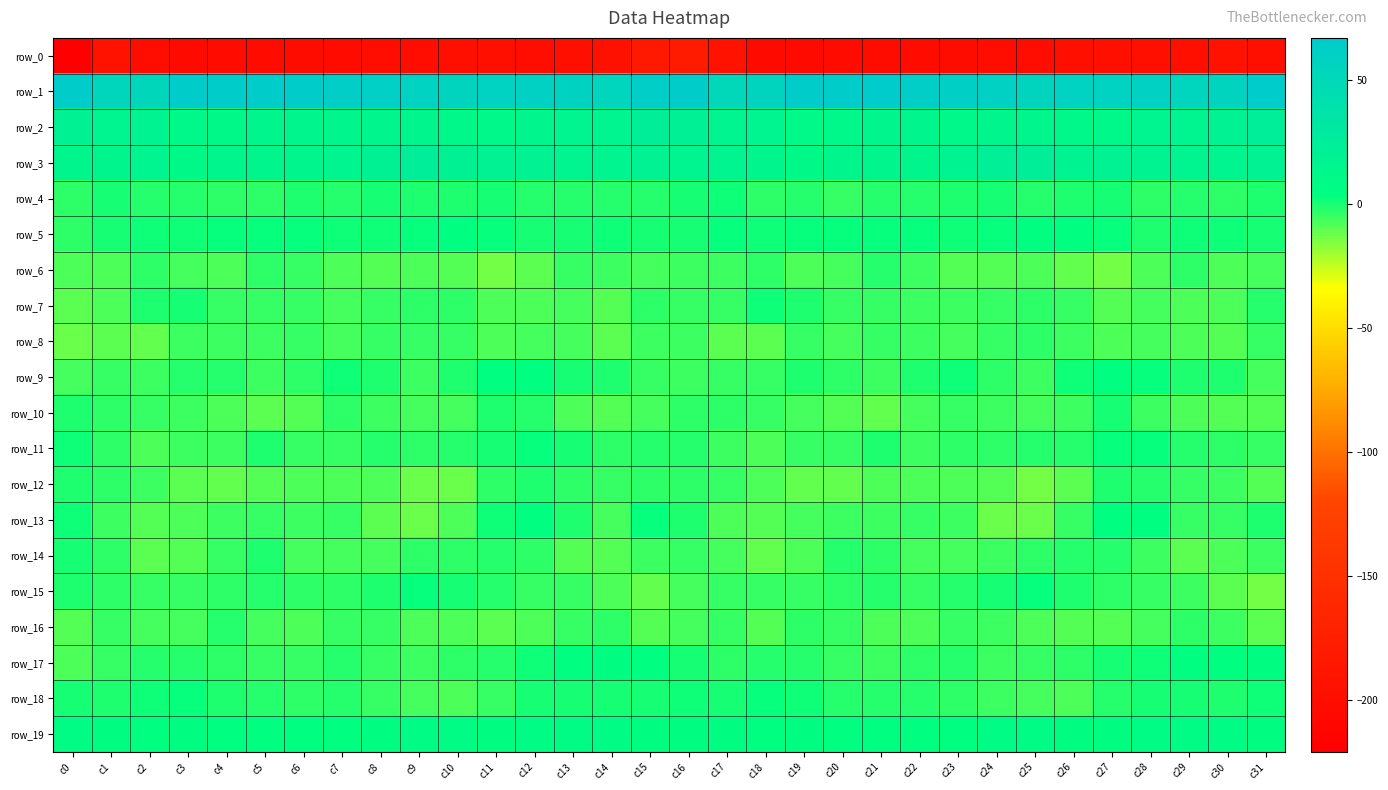

Reading left to right, extract all data points from this chart.

row_0: c0=-221.1	c1=-193.2	c2=-201.2	c3=-205.0	c4=-203.1	c5=-203.3	c6=-202.9	c7=-203.6	c8=-200.5	c9=-200.7	c10=-198.5	c11=-197.8	c12=-198.6	c13=-198.3	c14=-196.2	c15=-183.4	c16=-181.1	c17=-193.9	c18=-204.2	c19=-204.2	c20=-203.3	c21=-202.8	c22=-203.6	c23=-202.4	c24=-200.1	c25=-200.9	c26=-197.5	c27=-198.3	c28=-198.5	c29=-198.0	c30=-192.5	c31=-197.5
row_1: c0=64.9	c1=52.7	c2=52.3	c3=64.2	c4=64.2	c5=65.4	c6=64.8	c7=62.5	c8=60.9	c9=57.5	c10=56.3	c11=57.4	c12=59.4	c13=58.1	c14=53.5	c15=63.5	c16=63.9	c17=50.8	c18=56.8	c19=65.2	c20=64.1	c21=66.0	c22=63.4	c23=62.2	c24=59.8	c25=56.0	c26=57.2	c27=57.7	c28=60.1	c29=55.6	c30=55.8	c31=67.4
row_2: c0=19.9	c1=17.3	c2=17.8	c3=12.0	c4=10.8	c5=14.2	c6=14.5	c7=13.1	c8=14.0	c9=13.9	c10=12.7	c11=12.1	c12=14.6	c13=16.7	c14=16.9	c15=23.4	c16=21.1	c17=17.3	c18=16.8	c19=10.1	c20=12.2	c21=14.7	c22=14.1	c23=12.8	c24=14.6	c25=13.2	c26=12.6	c27=12.5	c28=16.0	c29=16.3	c30=18.8	c31=24.7
row_3: c0=14.7	c1=14.8	c2=15.6	c3=11.7	c4=13.5	c5=13.9	c6=13.8	c7=17.1	c8=20.1	c9=24.4	c10=19.8	c11=18.8	c12=18.9	c13=15.5	c14=15.9	c15=19.0	c16=17.2	c17=15.4	c18=14.4	c19=11.4	c20=14.7	c21=13.0	c22=15.1	c23=17.8	c24=22.4	c25=23.4	c26=18.2	c27=19.6	c28=17.8	c29=15.3	c30=16.5	c31=19.2
row_4: c0=-2.8	c1=0.5	c2=-1.8	c3=-2.5	c4=-3.4	c5=-3.7	c6=-1.2	c7=-2.1	c8=0.3	c9=-1.3	c10=-1.3	c11=0.1	c12=-2.4	c13=-2.7	c14=-2.3	c15=-2.1	c16=-0.3	c17=0.8	c18=-3.4	c19=-2.2	c20=-4.2	c21=-2.4	c22=-1.9	c23=-1.2	c24=0.3	c25=-2.1	c26=-0.5	c27=-0.4	c28=-3.1	c29=-1.9	c30=-2.8	c31=-1.0
row_5: c0=-2.9	c1=0.4	c2=1.5	c3=1.4	c4=2.7	c5=2.1	c6=2.7	c7=1.3	c8=1.6	c9=2.8	c10=4.1	c11=2.7	c12=-0.3	c13=0.3	c14=1.7	c15=0.1	c16=-0.2	c17=2.4	c18=0.9	c19=2.1	c20=2.5	c21=2.4	c22=2.0	c23=1.4	c24=1.8	c25=3.6	c26=3.8	c27=1.8	c28=-0.8	c29=1.5	c30=1.2	c31=0.1
row_6: c0=-7.9	c1=-7.7	c2=-3.8	c3=-6.4	c4=-7.8	c5=-3.4	c6=-4.0	c7=-8.3	c8=-8.9	c9=-7.8	c10=-9.3	c11=-13.2	c12=-10.3	c13=-4.5	c14=-6.0	c15=-7.2	c16=-5.6	c17=-5.4	c18=-3.8	c19=-7.8	c20=-6.3	c21=-2.7	c22=-5.7	c23=-8.5	c24=-8.9	c25=-7.5	c26=-11.2	c27=-12.9	c28=-7.9	c29=-3.9	c30=-7.4	c31=-7.0
row_7: c0=-9.6	c1=-8.3	c2=-0.9	c3=0.0	c4=-4.1	c5=-4.6	c6=-4.9	c7=-6.5	c8=-4.4	c9=-3.5	c10=-3.3	c11=-7.3	c12=-8.1	c13=-6.4	c14=-9.4	c15=-3.4	c16=-3.9	c17=-5.0	c18=0.7	c19=-1.4	c20=-5.0	c21=-4.1	c22=-5.6	c23=-6.1	c24=-3.9	c25=-3.1	c26=-4.4	c27=-8.8	c28=-6.8	c29=-7.4	c30=-8.1	c31=-2.0
row_8: c0=-12.3	c1=-10.5	c2=-11.7	c3=-6.1	c4=-5.8	c5=-5.7	c6=-4.8	c7=-7.0	c8=-4.8	c9=-4.0	c10=-4.0	c11=-7.4	c12=-7.2	c13=-7.2	c14=-9.9	c15=-5.8	c16=-5.9	c17=-10.0	c18=-10.6	c19=-4.8	c20=-6.5	c21=-4.7	c22=-5.6	c23=-6.6	c24=-4.3	c25=-3.7	c26=-5.1	c27=-8.2	c28=-6.5	c29=-8.4	c30=-8.8	c31=-4.6
row_9: c0=-7.2	c1=-4.8	c2=-5.3	c3=-2.2	c4=-2.3	c5=-5.6	c6=-3.6	c7=1.5	c8=-1.3	c9=-5.9	c10=-1.5	c11=4.5	c12=3.5	c13=-0.1	c14=-0.7	c15=-4.0	c16=-5.4	c17=-4.1	c18=-4.8	c19=-1.4	c20=-3.8	c21=-5.4	c22=-1.4	c23=1.4	c24=-3.8	c25=-5.1	c26=1.3	c27=4.8	c28=1.9	c29=-0.7	c30=-1.6	c31=-6.7
row_10: c0=-0.9	c1=-3.7	c2=-3.9	c3=-5.6	c4=-7.9	c5=-10.5	c6=-9.1	c7=-3.8	c8=-5.1	c9=-6.4	c10=-7.1	c11=-0.9	c12=-2.5	c13=-7.6	c14=-8.5	c15=-7.1	c16=-3.2	c17=-3.7	c18=-4.0	c19=-6.3	c20=-9.2	c21=-10.7	c22=-6.7	c23=-4.0	c24=-5.5	c25=-7.1	c26=-5.3	c27=0.2	c28=-5.3	c29=-8.2	c30=-9.4	c31=-8.6
row_11: c0=0.8	c1=-3.8	c2=-8.2	c3=-5.1	c4=-5.1	c5=-1.5	c6=-4.7	c7=-4.1	c8=-2.7	c9=-3.1	c10=-1.9	c11=0.3	c12=2.9	c13=-0.4	c14=-2.8	c15=-2.0	c16=-2.0	c17=-6.0	c18=-7.6	c19=-4.4	c20=-4.6	c21=-1.5	c22=-5.6	c23=-3.1	c24=-3.3	c25=-2.3	c26=-1.8	c27=2.1	c28=1.9	c29=-1.9	c30=-3.7	c31=-3.9
row_12: c0=-1.3	c1=-3.2	c2=-6.1	c3=-10.6	c4=-11.1	c5=-9.3	c6=-7.3	c7=-7.7	c8=-7.4	c9=-12.3	c10=-12.1	c11=-3.9	c12=-1.3	c13=-3.7	c14=-4.4	c15=-3.3	c16=-3.4	c17=-4.1	c18=-7.8	c19=-11.0	c20=-11.3	c21=-8.2	c22=-7.5	c23=-7.4	c24=-8.8	c25=-13.5	c26=-9.5	c27=-1.5	c28=-2.4	c29=-4.1	c30=-5.4	c31=-9.2
row_13: c0=0.7	c1=-5.6	c2=-9.3	c3=-7.5	c4=-5.8	c5=-4.7	c6=-5.2	c7=-4.6	c8=-10.0	c9=-12.6	c10=-7.5	c11=0.7	c12=5.0	c13=-1.4	c14=-6.3	c15=1.8	c16=-1.2	c17=-8.0	c18=-8.9	c19=-6.8	c20=-5.3	c21=-5.4	c22=-4.5	c23=-6.1	c24=-11.8	c25=-11.8	c26=-4.4	c27=3.3	c28=4.1	c29=-4.8	c30=-4.8	c31=-1.0
row_14: c0=0.3	c1=-3.4	c2=-10.4	c3=-9.4	c4=-4.3	c5=-1.5	c6=-6.4	c7=-7.2	c8=-6.9	c9=-3.6	c10=-2.8	c11=-2.7	c12=-3.2	c13=-9.1	c14=-9.0	c15=-5.0	c16=-3.9	c17=-6.7	c18=-11.4	c19=-7.5	c20=-2.3	c21=-3.3	c22=-7.2	c23=-7.2	c24=-5.9	c25=-3.3	c26=-2.5	c27=-2.5	c28=-5.5	c29=-9.8	c30=-7.8	c31=-5.9
row_15: c0=-0.5	c1=-3.0	c2=-4.5	c3=-4.9	c4=-3.7	c5=-2.2	c6=-3.5	c7=-3.3	c8=-1.2	c9=2.4	c10=0.3	c11=-2.1	c12=-4.1	c13=-4.9	c14=-8.2	c15=-10.9	c16=-6.4	c17=-4.2	c18=-4.7	c19=-4.9	c20=-2.9	c21=-2.2	c22=-4.1	c23=-2.7	c24=0.6	c25=2.1	c26=-0.8	c27=-2.9	c28=-4.7	c29=-5.5	c30=-9.9	c31=-13.1
row_16: c0=-9.1	c1=-5.0	c2=-7.2	c3=-6.2	c4=-2.7	c5=-6.6	c6=-7.8	c7=-4.7	c8=-5.0	c9=-7.4	c10=-8.2	c11=-9.9	c12=-7.4	c13=-4.2	c14=-3.7	c15=-8.6	c16=-7.1	c17=-4.9	c18=-8.8	c19=-3.6	c20=-4.0	c21=-7.4	c22=-7.4	c23=-4.0	c24=-5.9	c25=-7.6	c26=-9.1	c27=-9.2	c28=-6.3	c29=-3.0	c30=-6.0	c31=-9.9
row_17: c0=-7.9	c1=-4.7	c2=-2.4	c3=-1.8	c4=-3.6	c5=-5.0	c6=-4.5	c7=-1.6	c8=-4.8	c9=-5.7	c10=-3.5	c11=-2.4	c12=1.6	c13=2.9	c14=5.5	c15=3.8	c16=-0.4	c17=-3.3	c18=-2.0	c19=-2.2	c20=-4.3	c21=-5.2	c22=-3.4	c23=-2.1	c24=-6.1	c25=-4.1	c26=-3.8	c27=-0.3	c28=1.6	c29=4.5	c30=4.4	c31=5.2
row_18: c0=0.2	c1=-0.8	c2=1.3	c3=2.7	c4=-1.4	c5=-2.2	c6=-2.9	c7=-2.4	c8=-4.1	c9=-6.3	c10=-7.7	c11=-4.8	c12=0.1	c13=-0.2	c14=-0.1	c15=-0.3	c16=1.3	c17=-0.4	c18=2.8	c19=1.3	c20=-2.1	c21=-2.6	c22=-2.7	c23=-2.9	c24=-5.1	c25=-6.4	c26=-7.7	c27=-2.2	c28=0.0	c29=0.2	c30=-1.0	c31=1.4
row_19: c0=8.2	c1=6.0	c2=4.0	c3=5.9	c4=4.0	c5=3.8	c6=4.8	c7=4.1	c8=5.9	c9=7.5	c10=6.9	c11=5.6	c12=6.5	c13=7.8	c14=8.0	c15=5.6	c16=5.3	c17=5.3	c18=4.5	c19=5.7	c20=3.4	c21=3.8	c22=4.8	c23=4.6	c24=6.4	c25=7.8	c26=6.2	c27=6.0	c28=6.9	c29=8.0	c30=7.2	c31=5.7